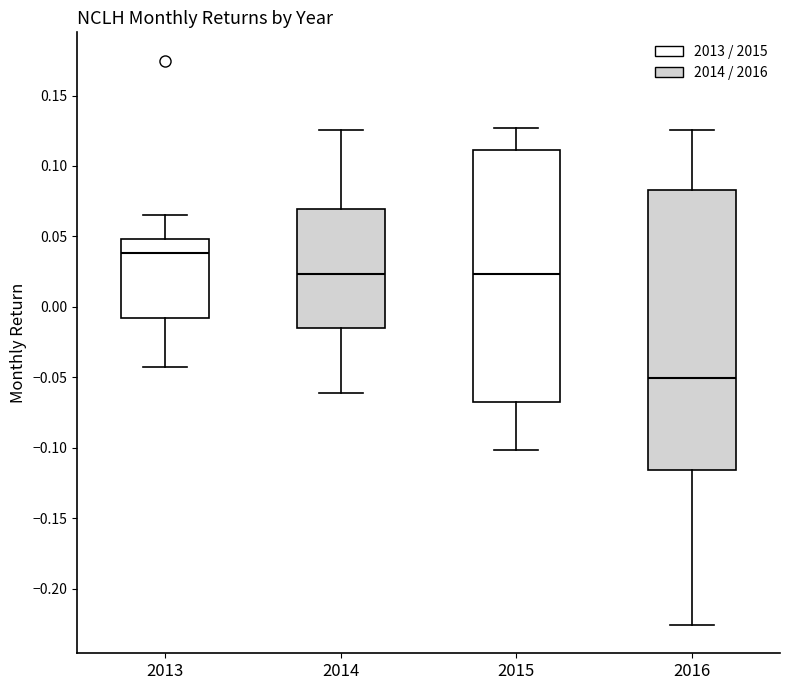

Which box's median line is the highest?

2013